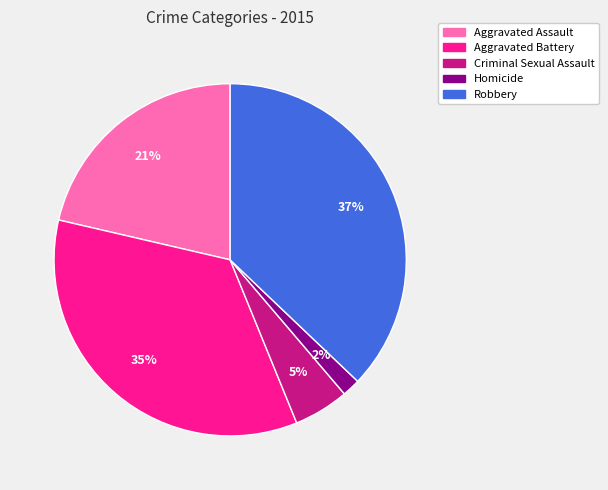

The Homicide slice represents 2% of the pie. True or false?

True